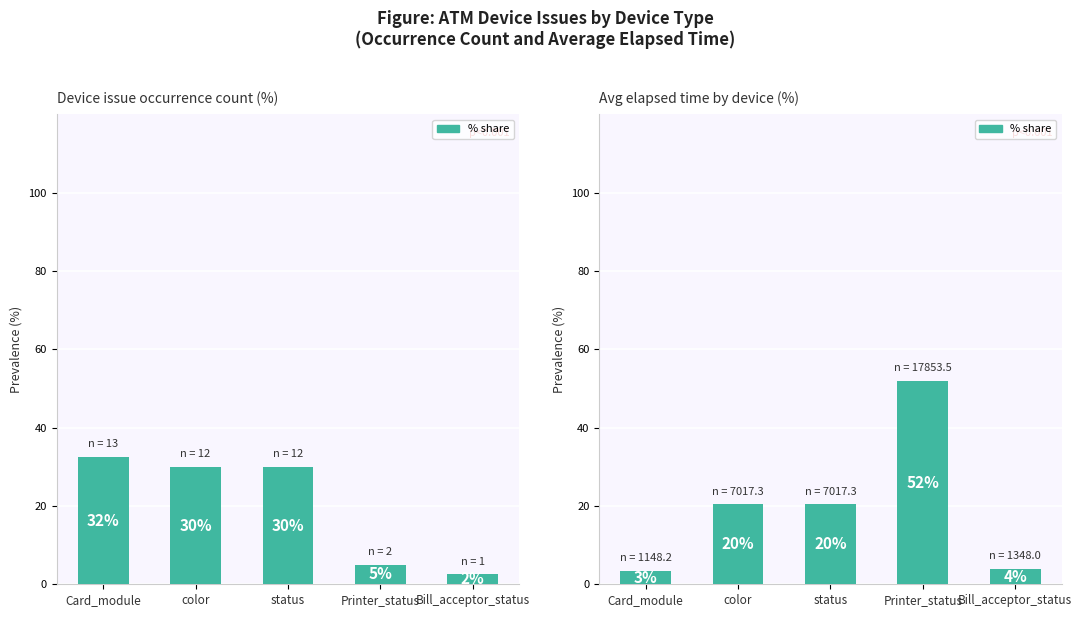

Where does the data first go above 20?

color